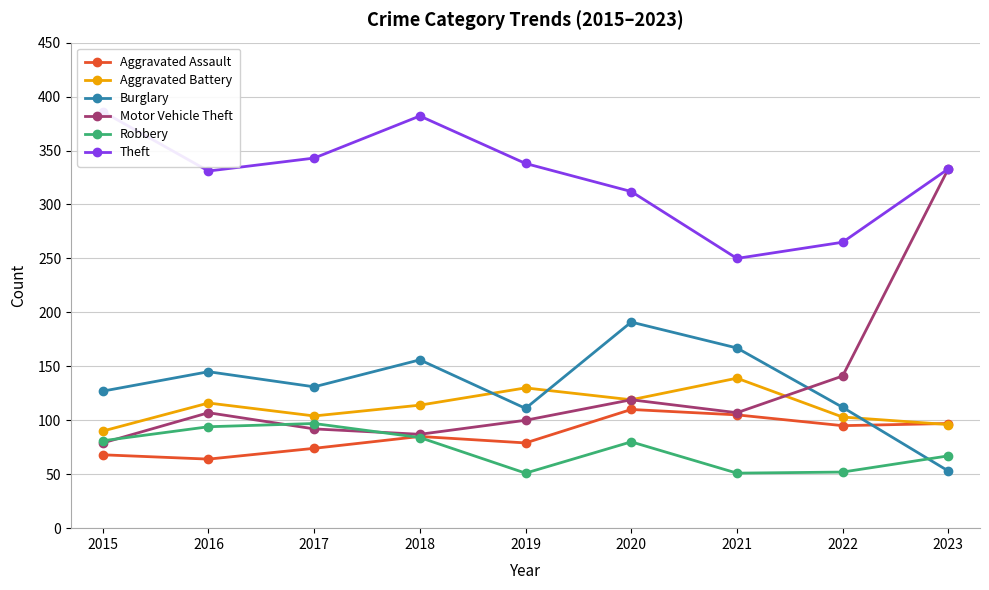

What is the value of the Aggravated Battery point at the 7th from the left?

139